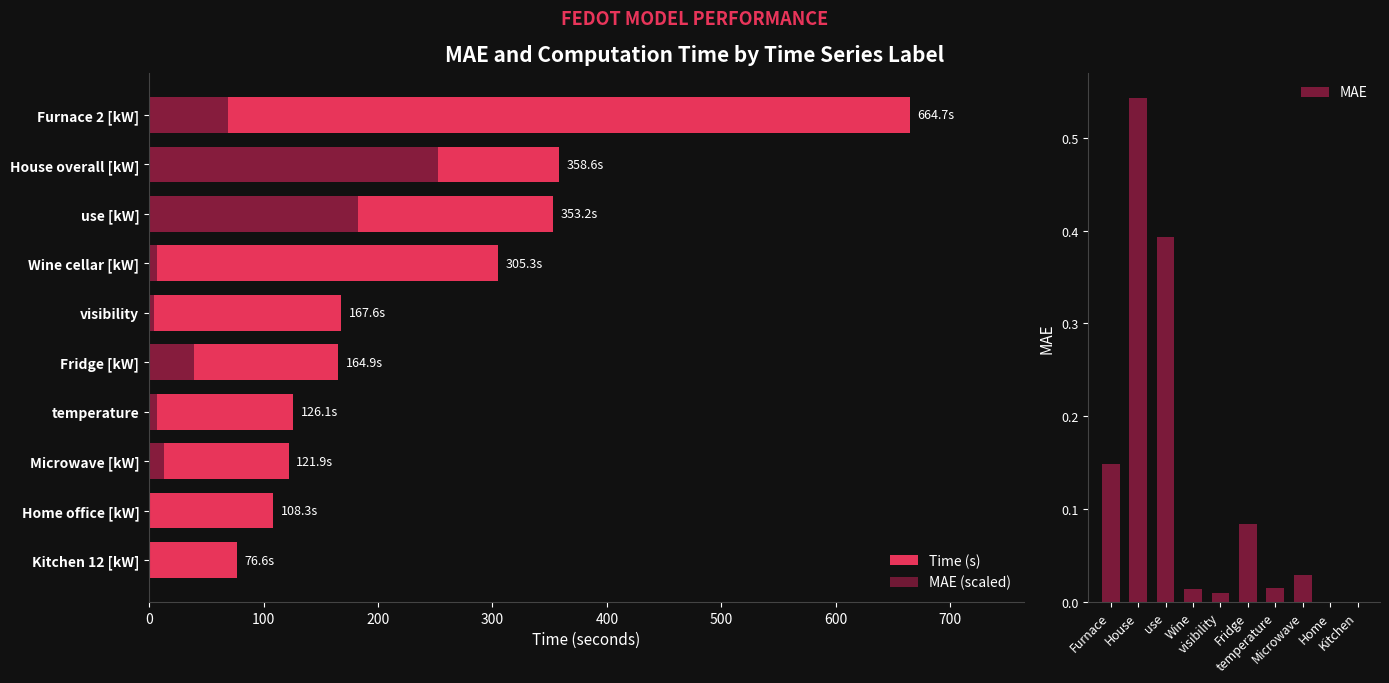

What is the value of the MAE (scaled) bar at the 6th from the left?

39.1